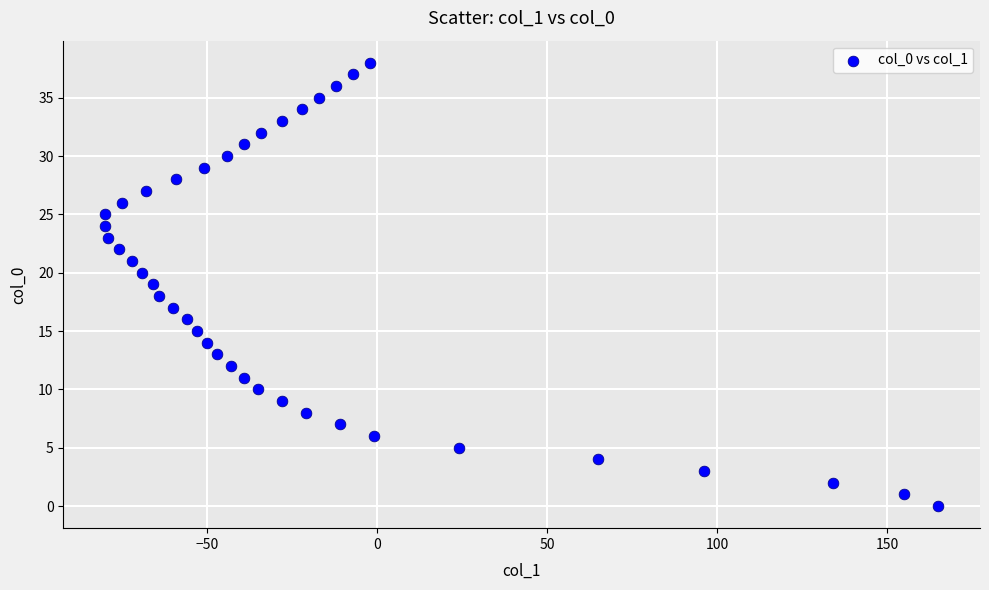

What is the range of Y values (max minus min)?

38